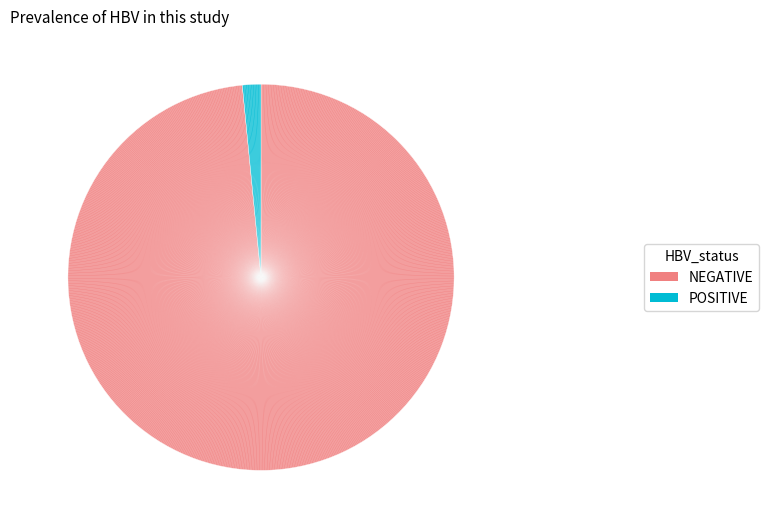

Does any single category account for the majority?

Yes